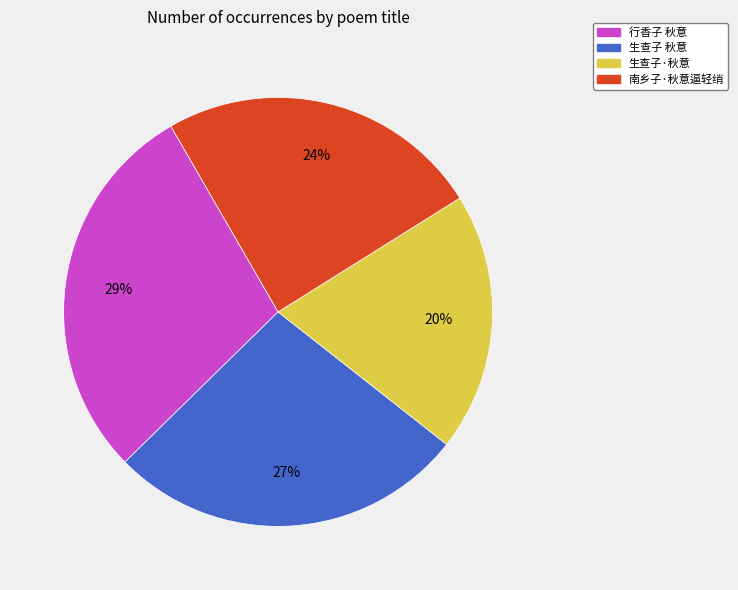

What is the ratio of the value at 南乡子·秋意逼轻绡 to the value at 生查子 秋意?

0.9